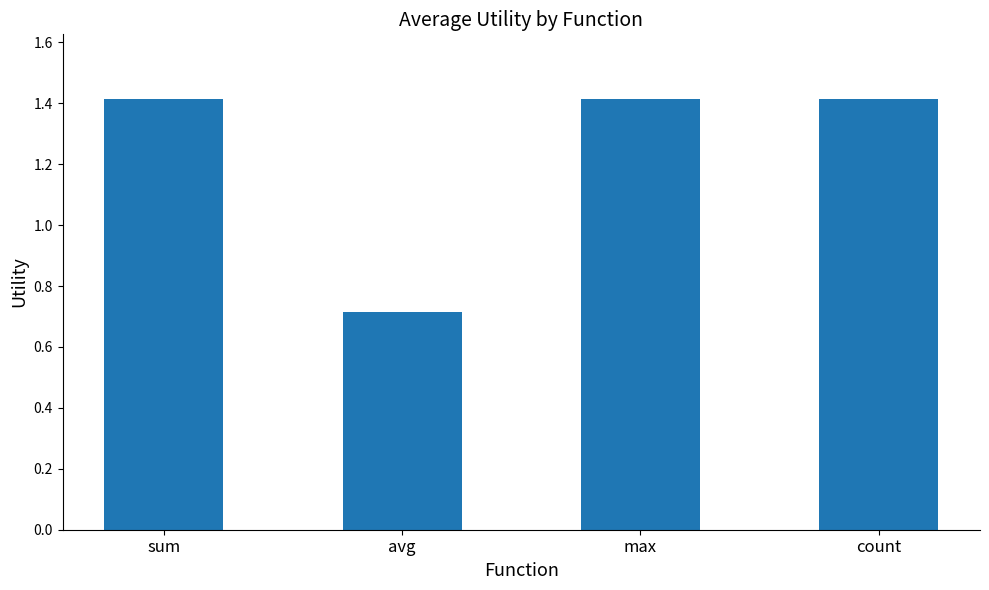

Does the chart contain any negative values?

No